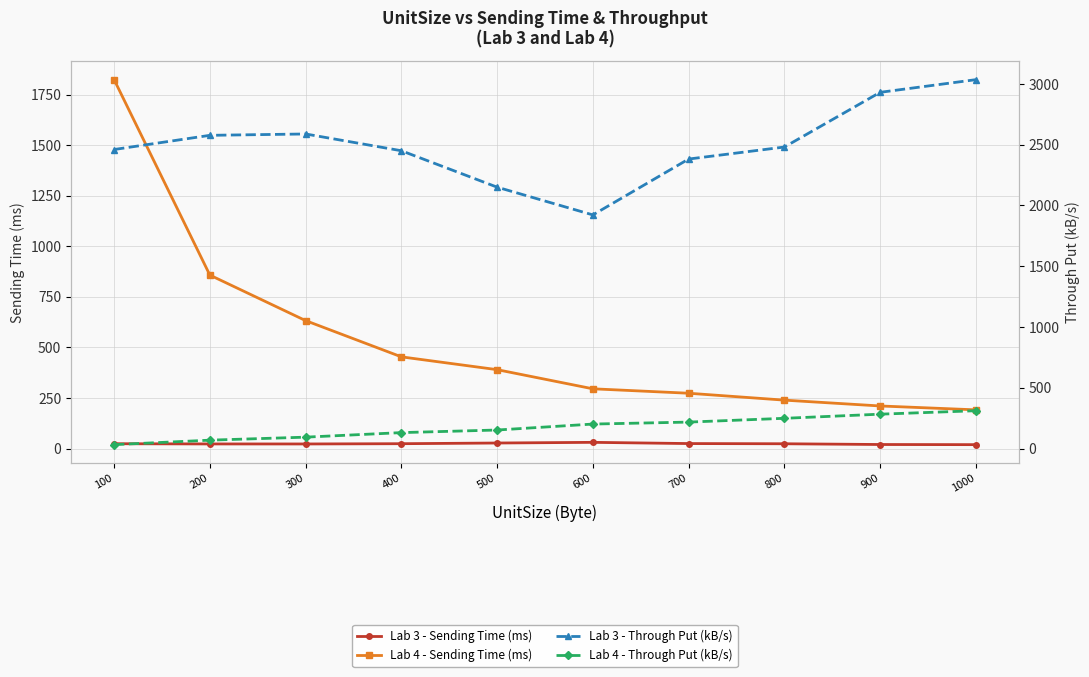

How many interior local valleys does the Lab 3 - Through Put (kB/s) series have?

1